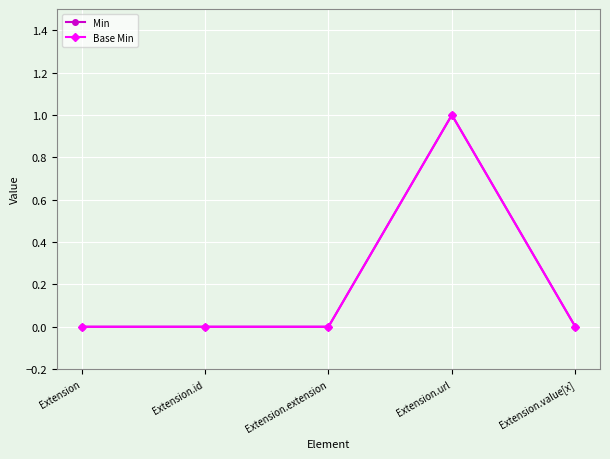

What are all the series names shown in the legend?

Min, Base Min